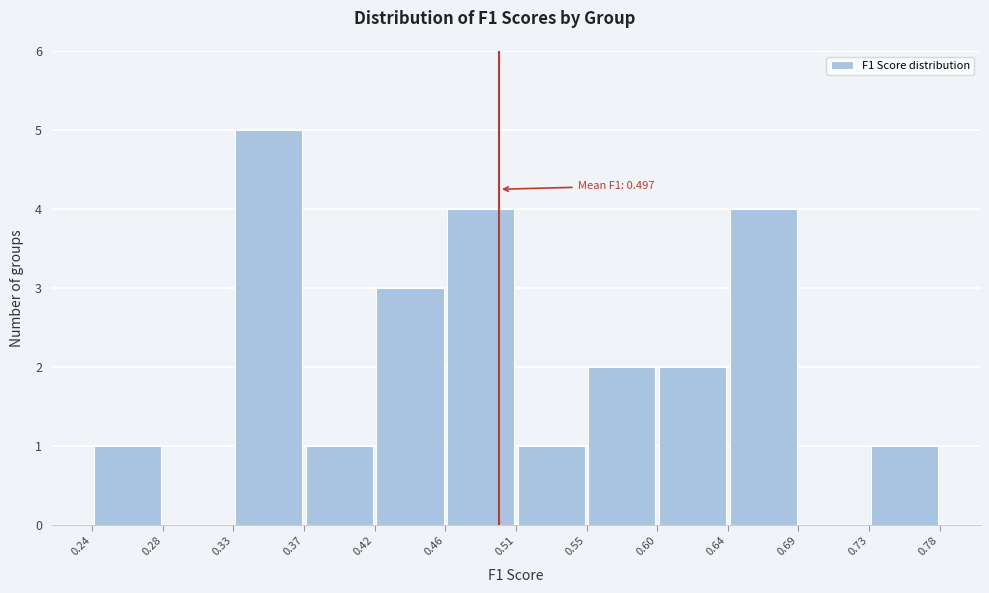

Which range on the x-axis has the tallest bar?

0.33 to 0.37